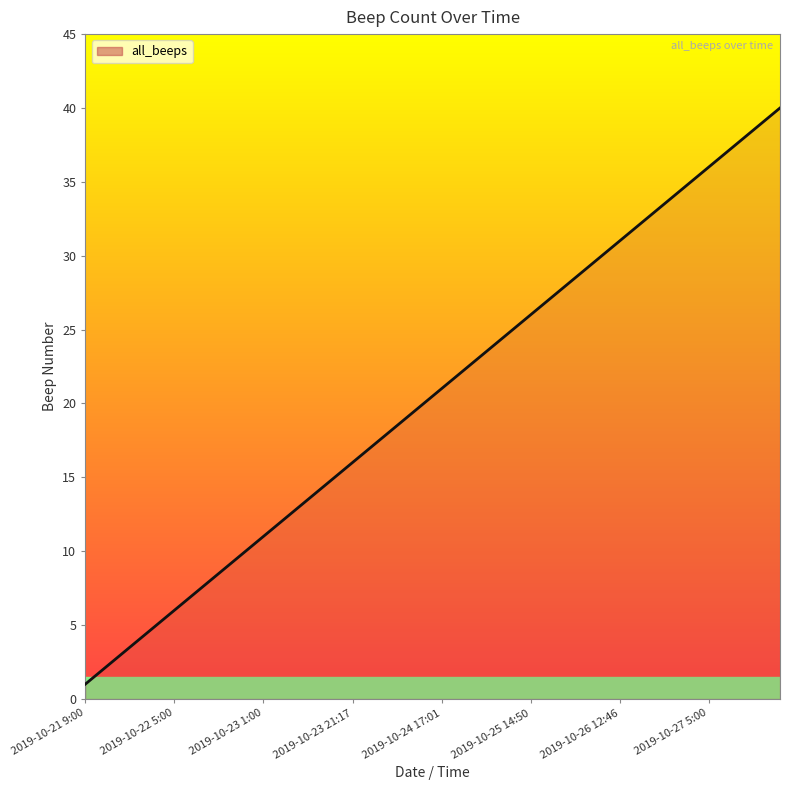

What is the difference between the maximum and minimum values?

39